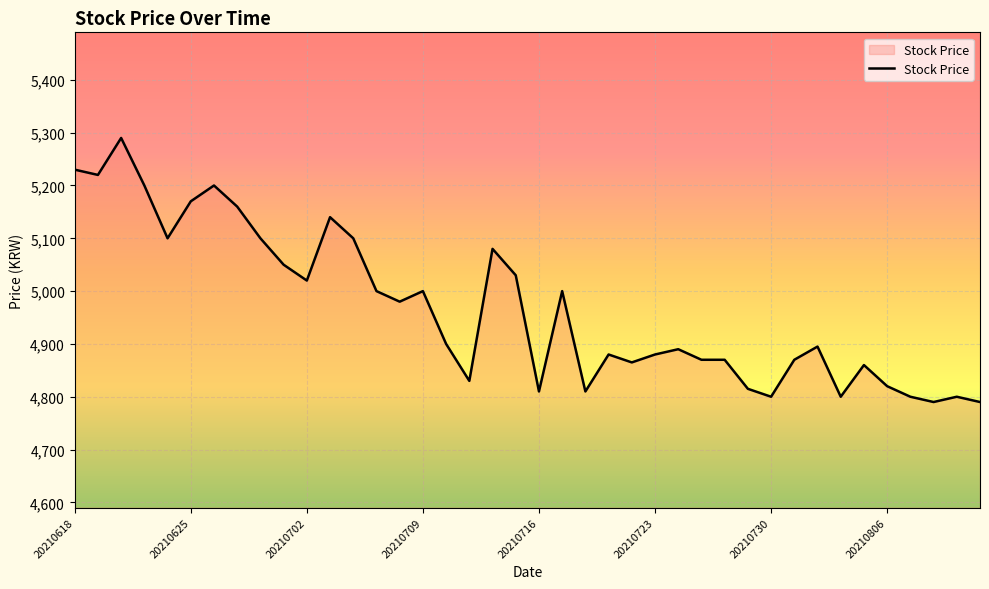

Reading left to right, list all the values displayed in this chart.

5230	5220	5290	5200	5100	5170	5200	5160	5100	5050	5020	5140	5100	5000	4980	5000	4900	4830	5080	5030	4810	5000	4810	4880	4865	4880	4890	4870	4870	4815	4800	4870	4895	4800	4860	4820	4800	4790	4800	4790